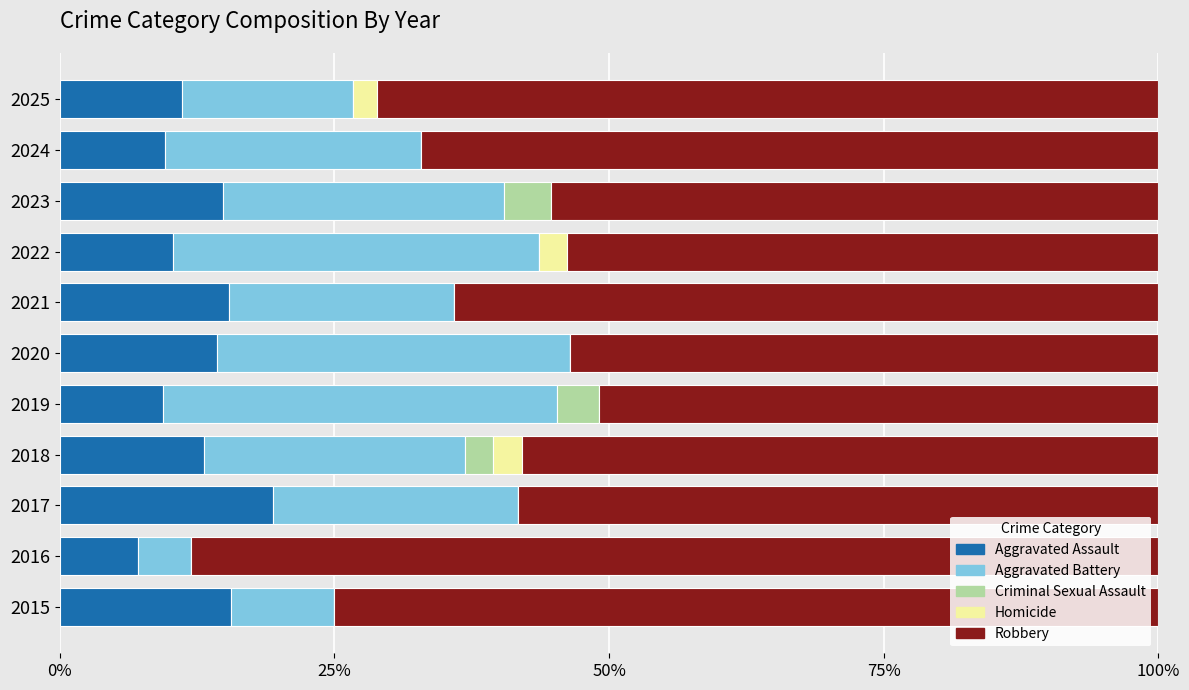

How many categories are shown in the chart?

11